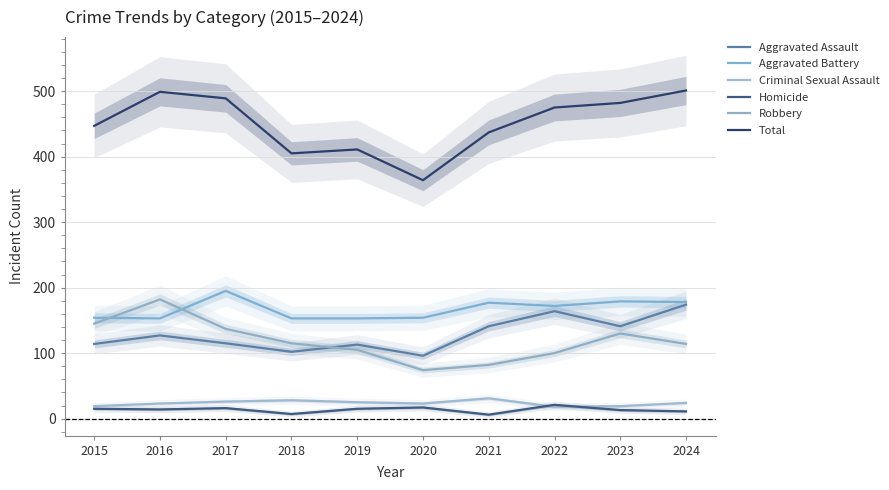

Which has a higher value, 2015 or 2016?

2016